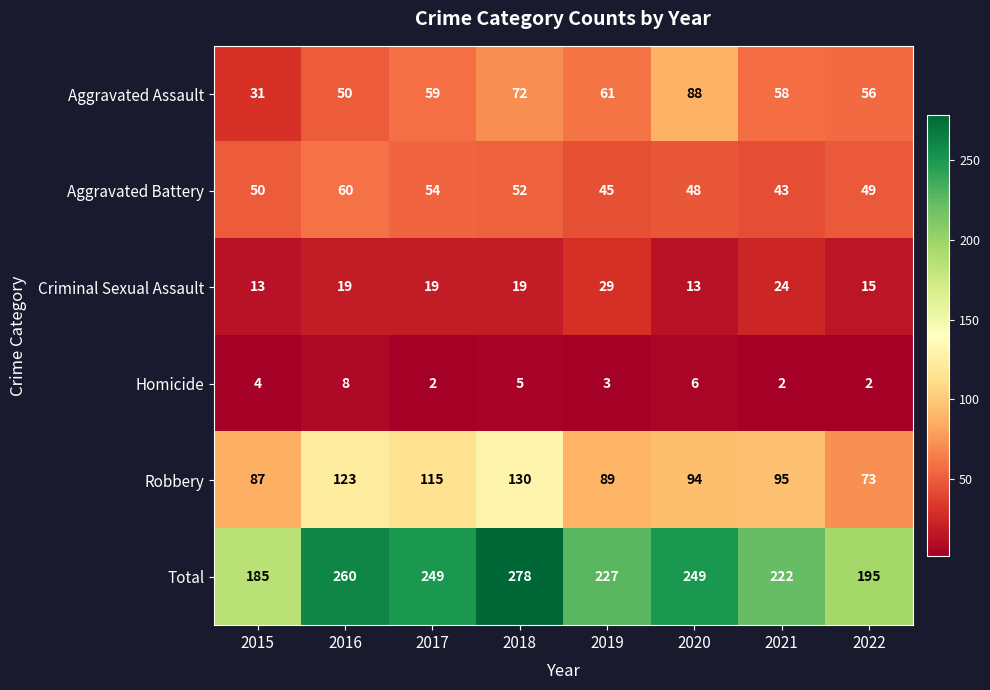

At how many categories does at least one series exceed 198?

6